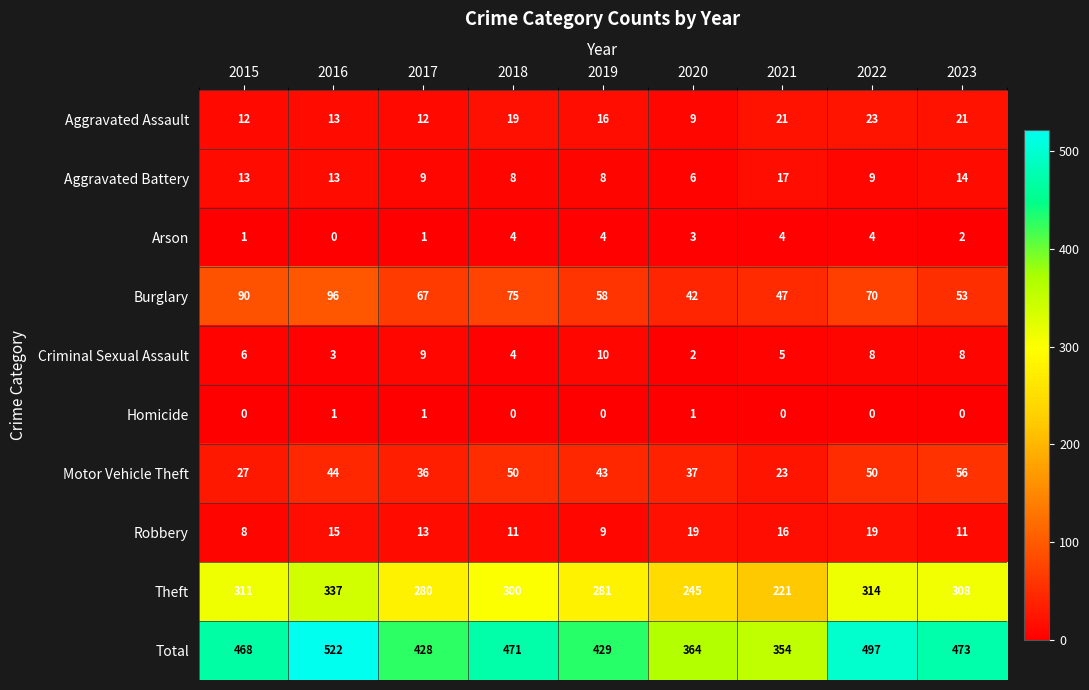

Read the Theft value at 2019.

281